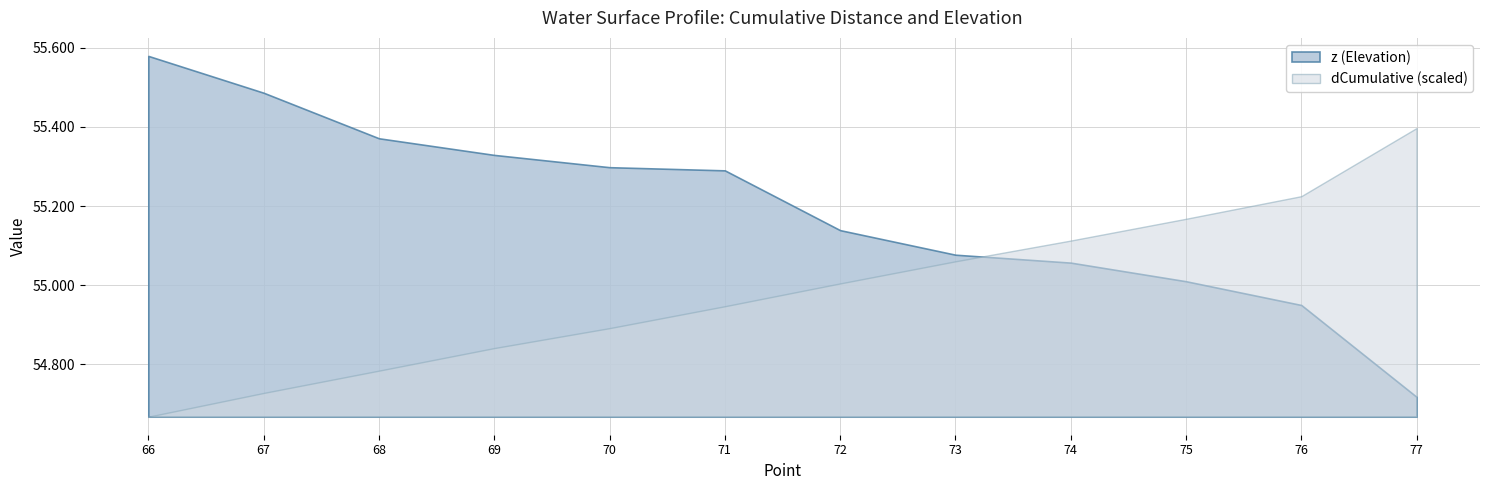

Which series has the widest spread of values?

z (Elevation)